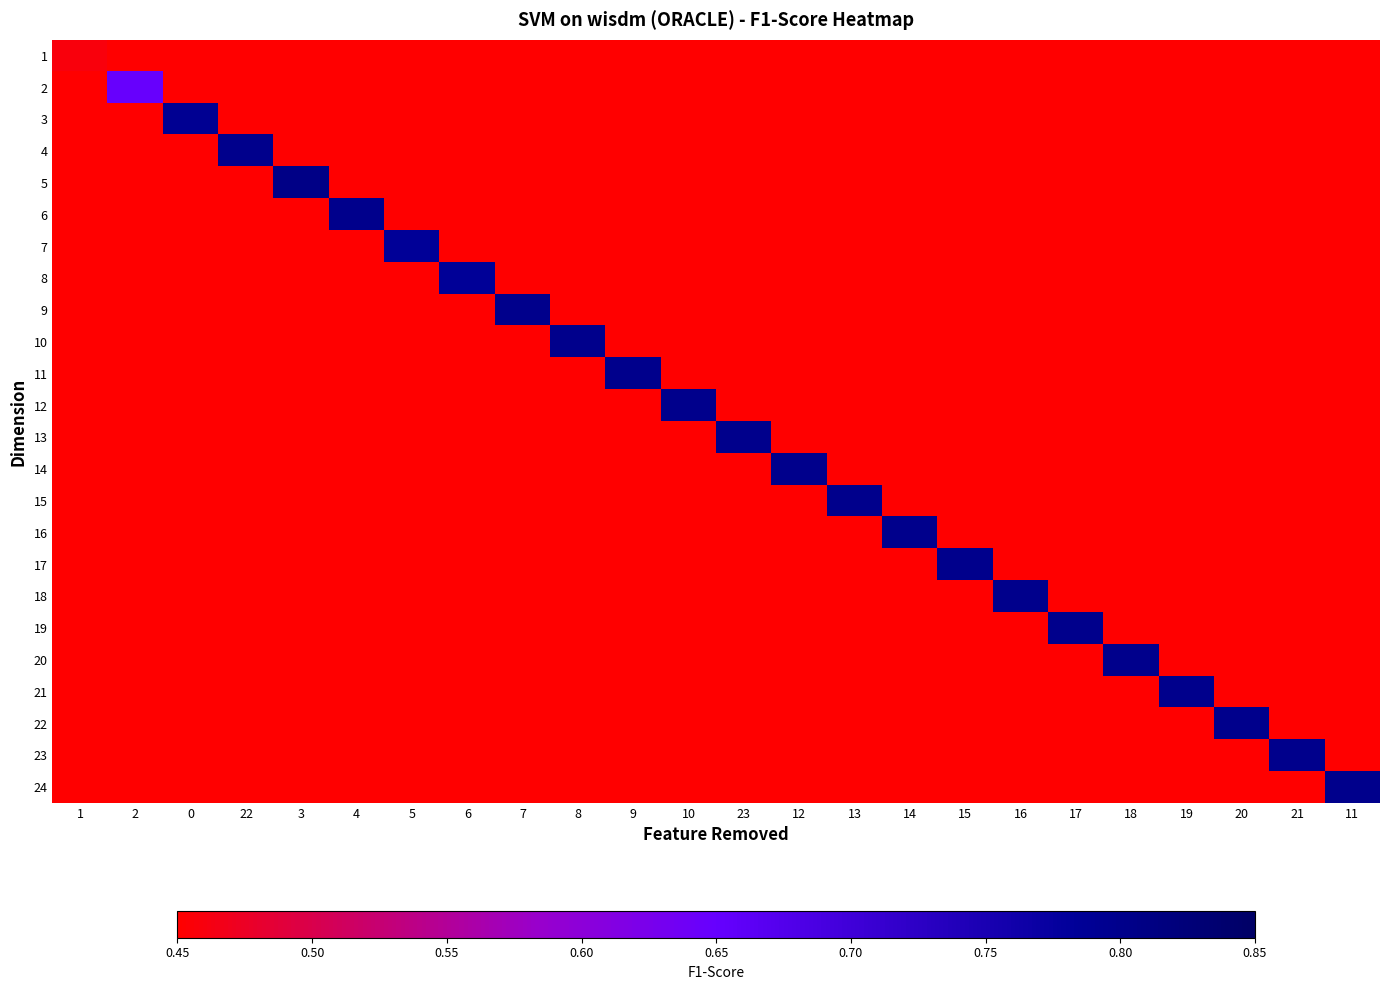

Rank the series at 22 from highest to lowest value.

4, 1, 2, 3, 5, 6, 7, 8, 9, 10, 11, 12, 13, 14, 15, 16, 17, 18, 19, 20, 21, 22, 23, 24